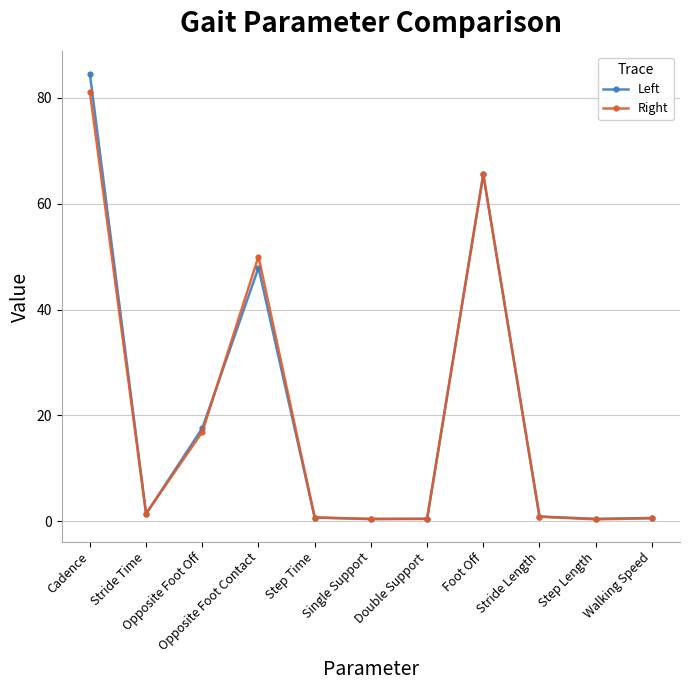

True or false: Left has more than 1 points higher than both neighbors.

True